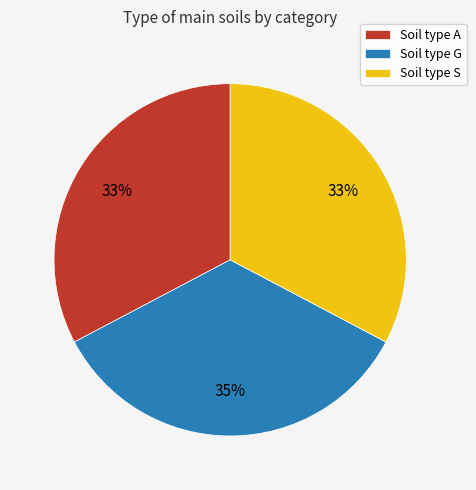

Does Soil type A represent more than half of the total?

No